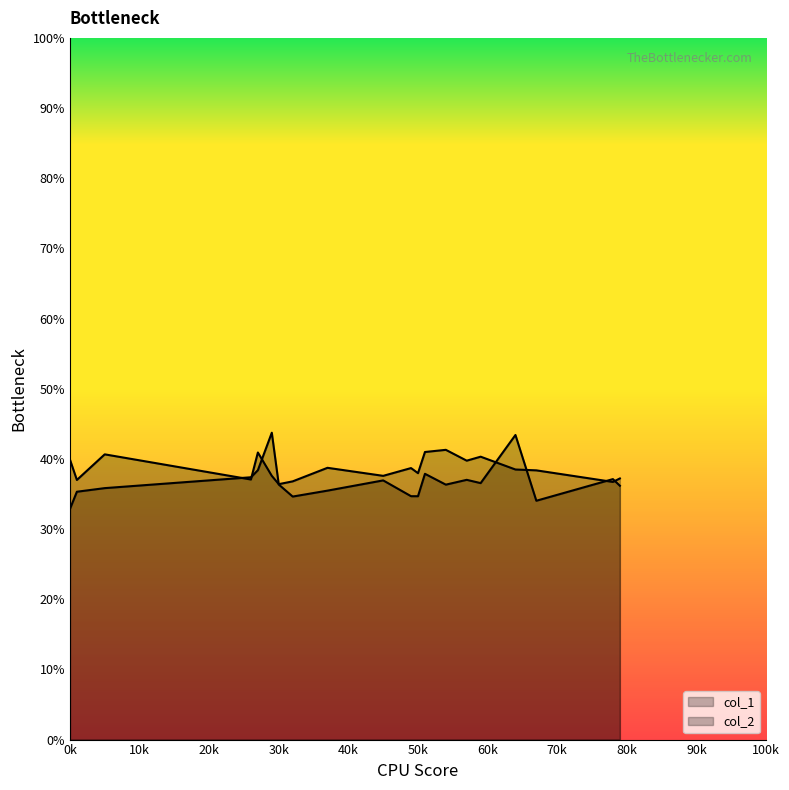

Does the chart have visible grid lines?

No